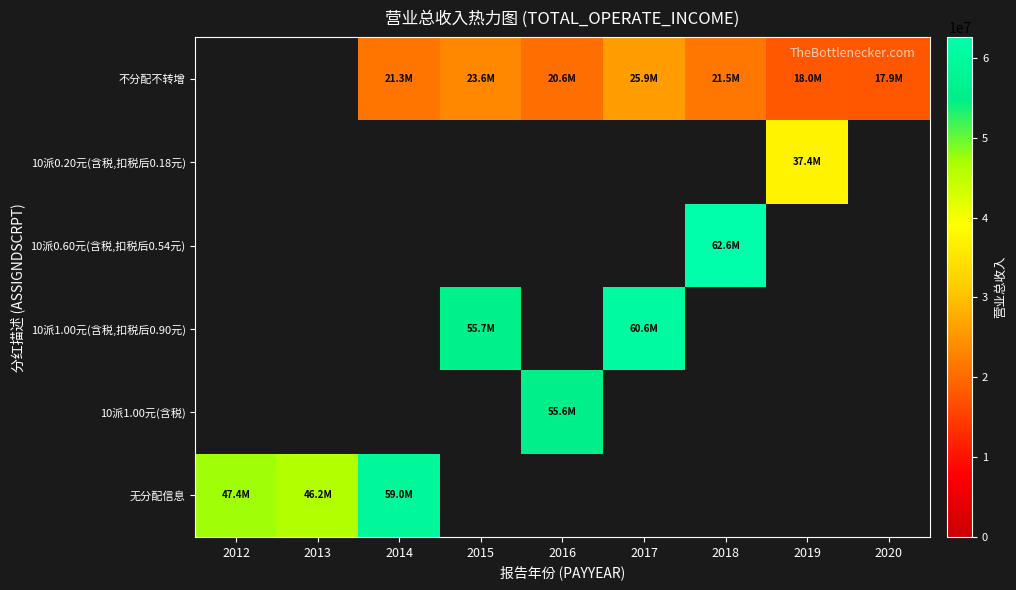

How many positive values does the 10派1.00元(含税) series have?

1